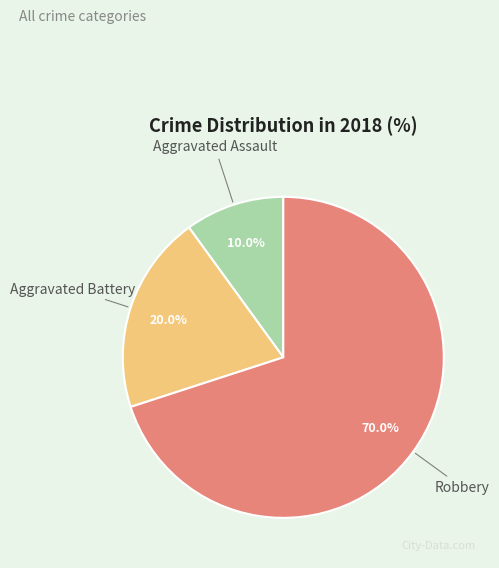

Is there a majority slice in this chart?

Yes